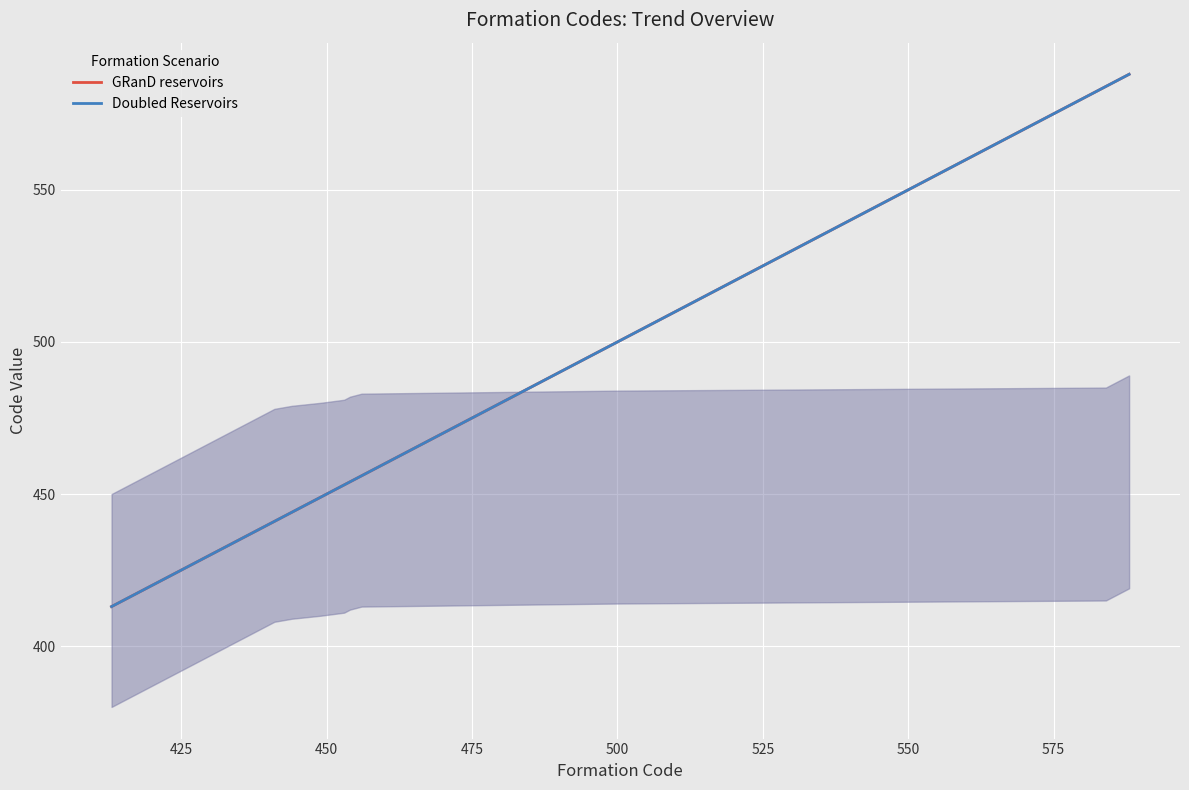

At how many categories does at least one series exceed 464?

6